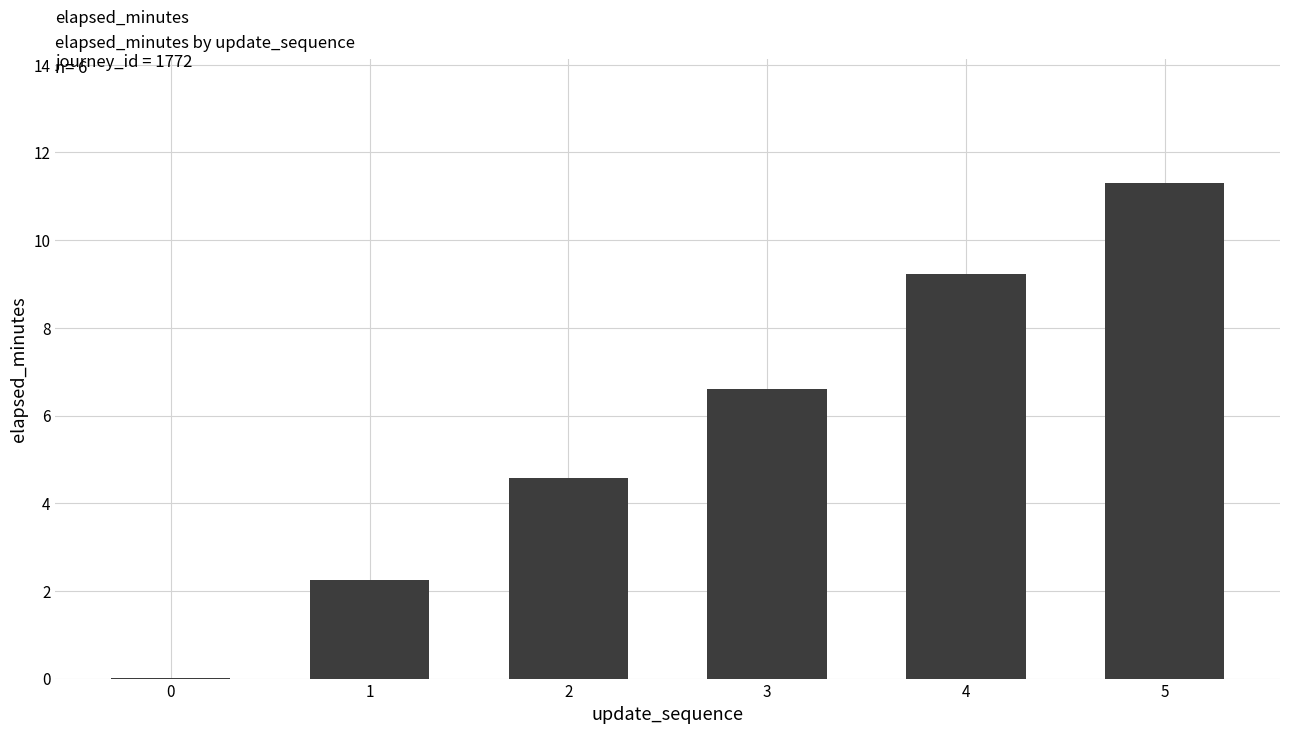

How many series are shown in this chart?

1